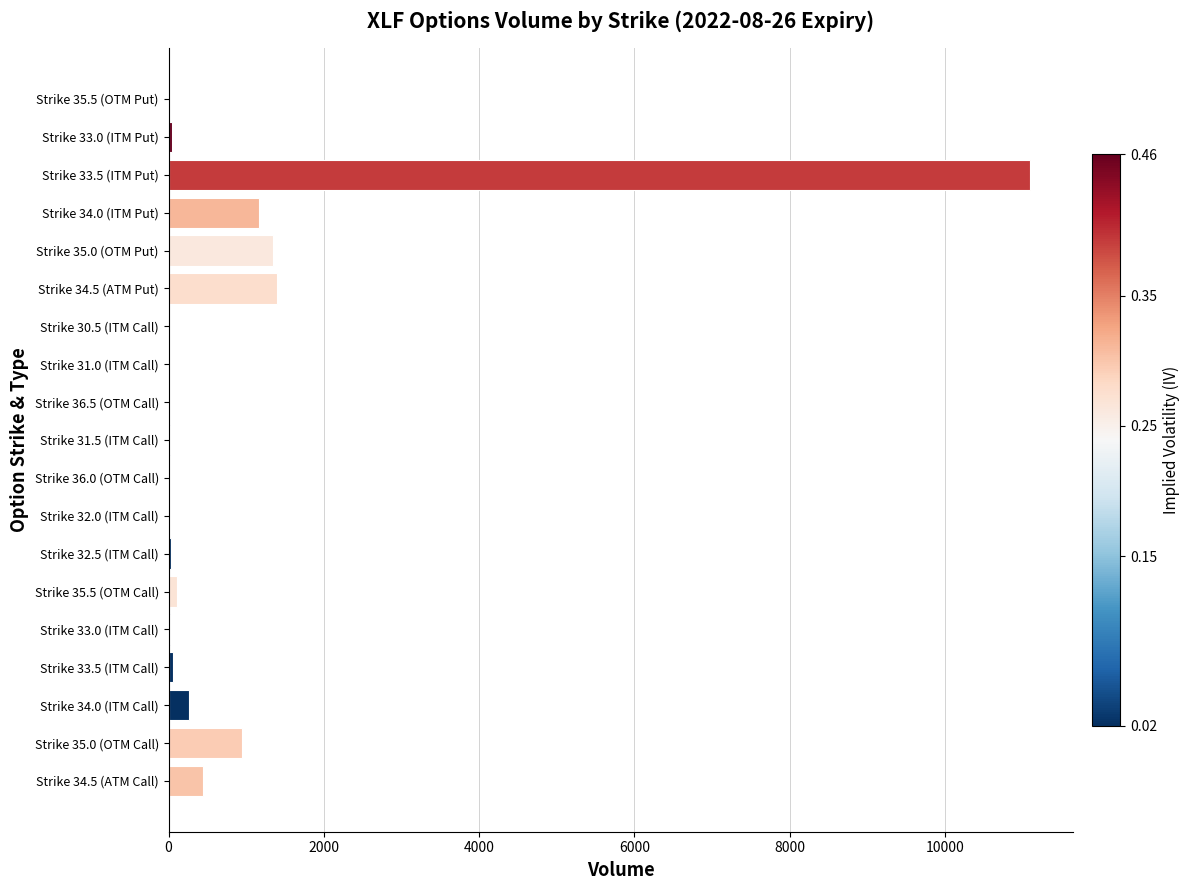

What is the sum of all values?

16939